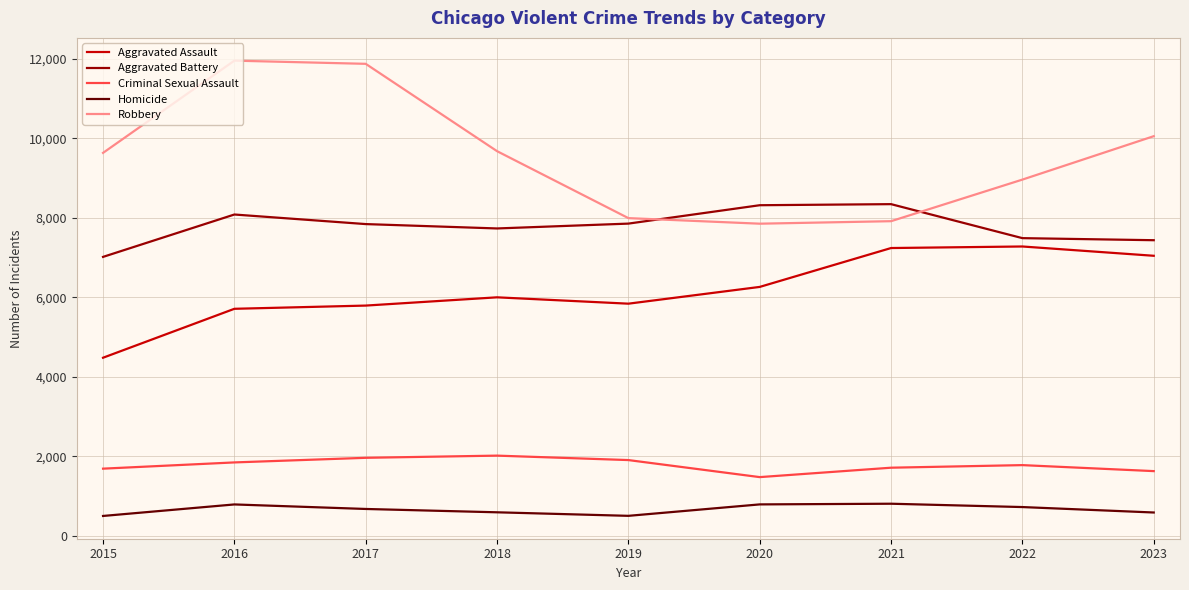

What are all the series names shown in the legend?

Aggravated Assault, Aggravated Battery, Criminal Sexual Assault, Homicide, Robbery